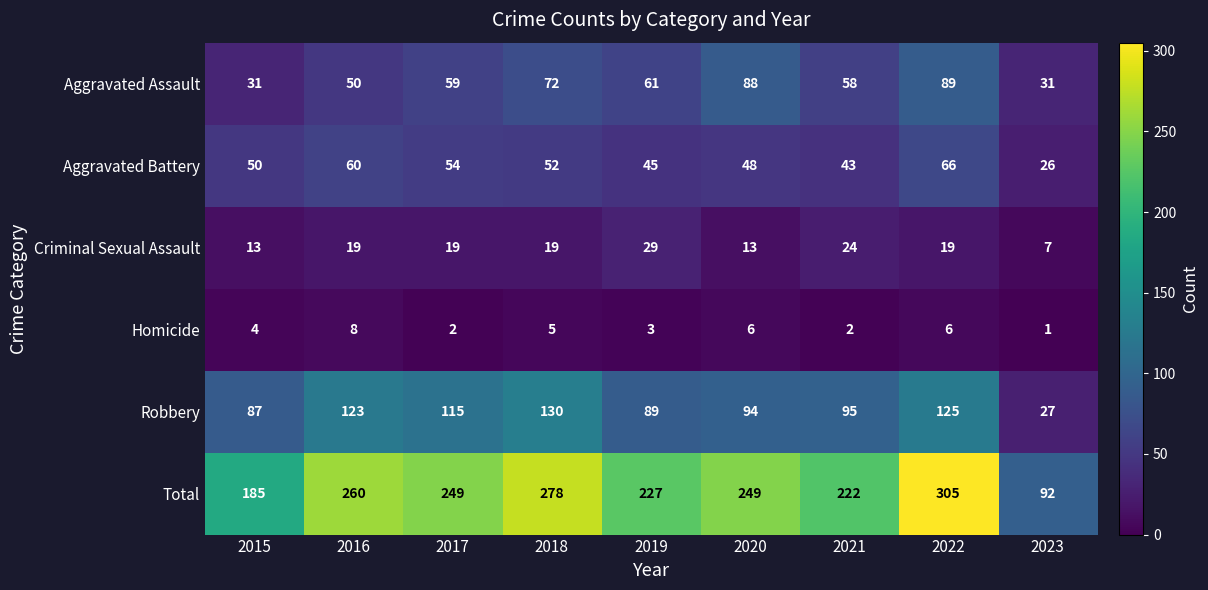

What value does the Robbery series have at 2018, to the nearest 5?

130